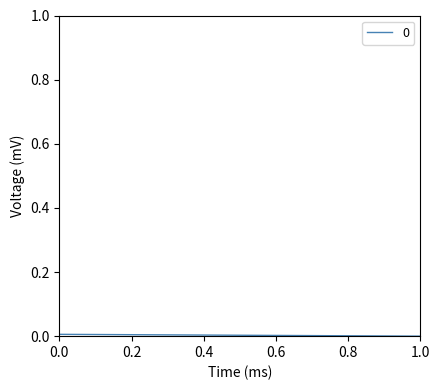

Where is the data nearest to the value 0?

1